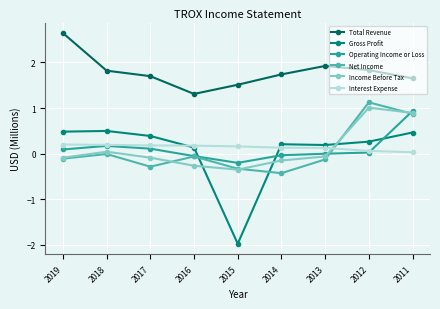

At how many categories does at least one series exceed 0?

9